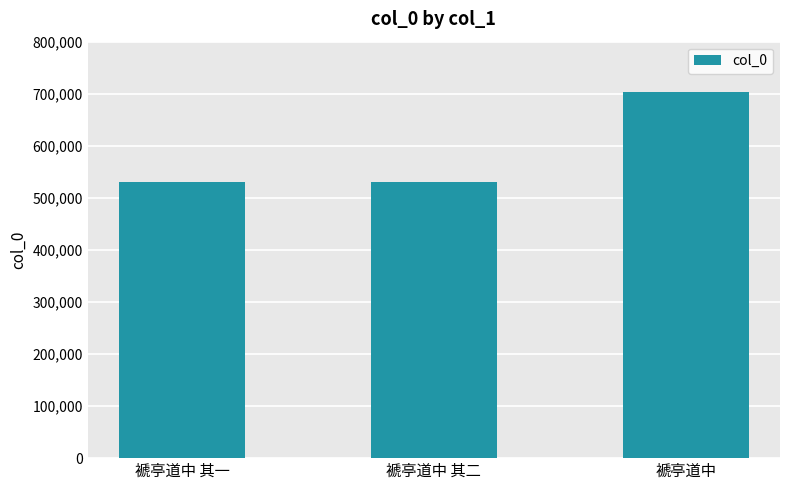

What is the minimum value shown in the chart?

530519